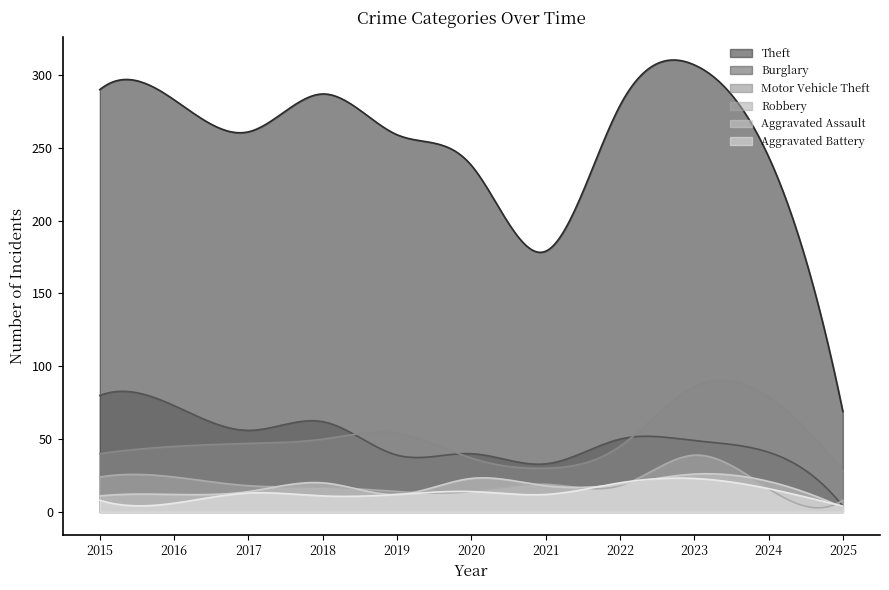

True or false: Theft and Robbery cross at least once.

False